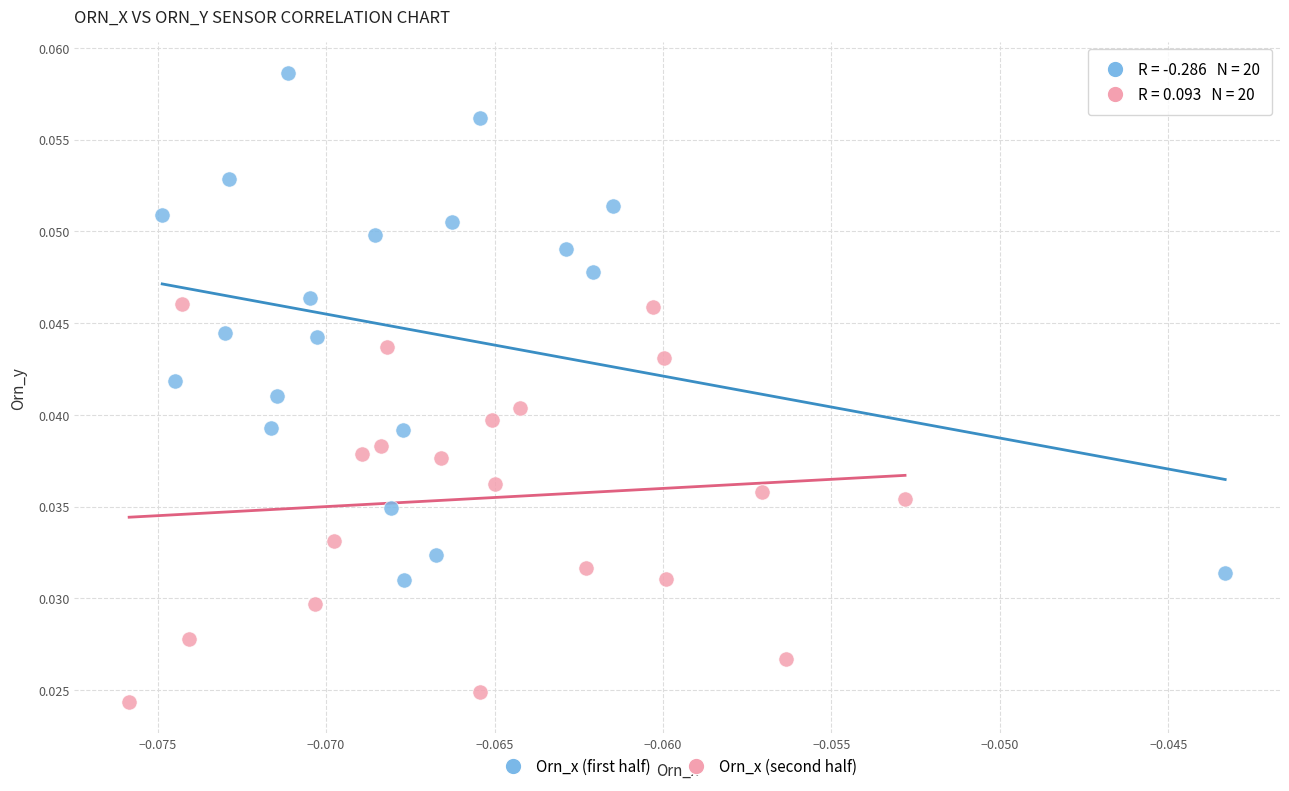

Which series reaches the maximum Y coordinate?

Orn_x (first half)